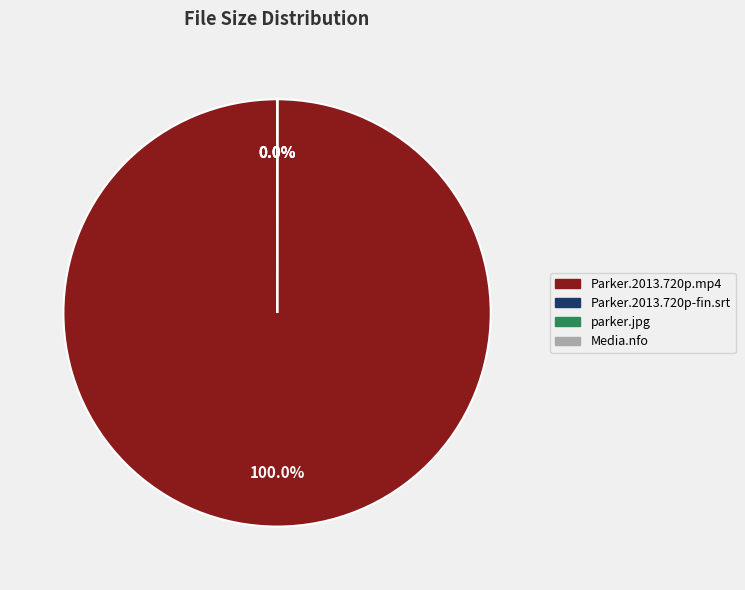

Which slice is the largest?

Parker.2013.720p.mp4